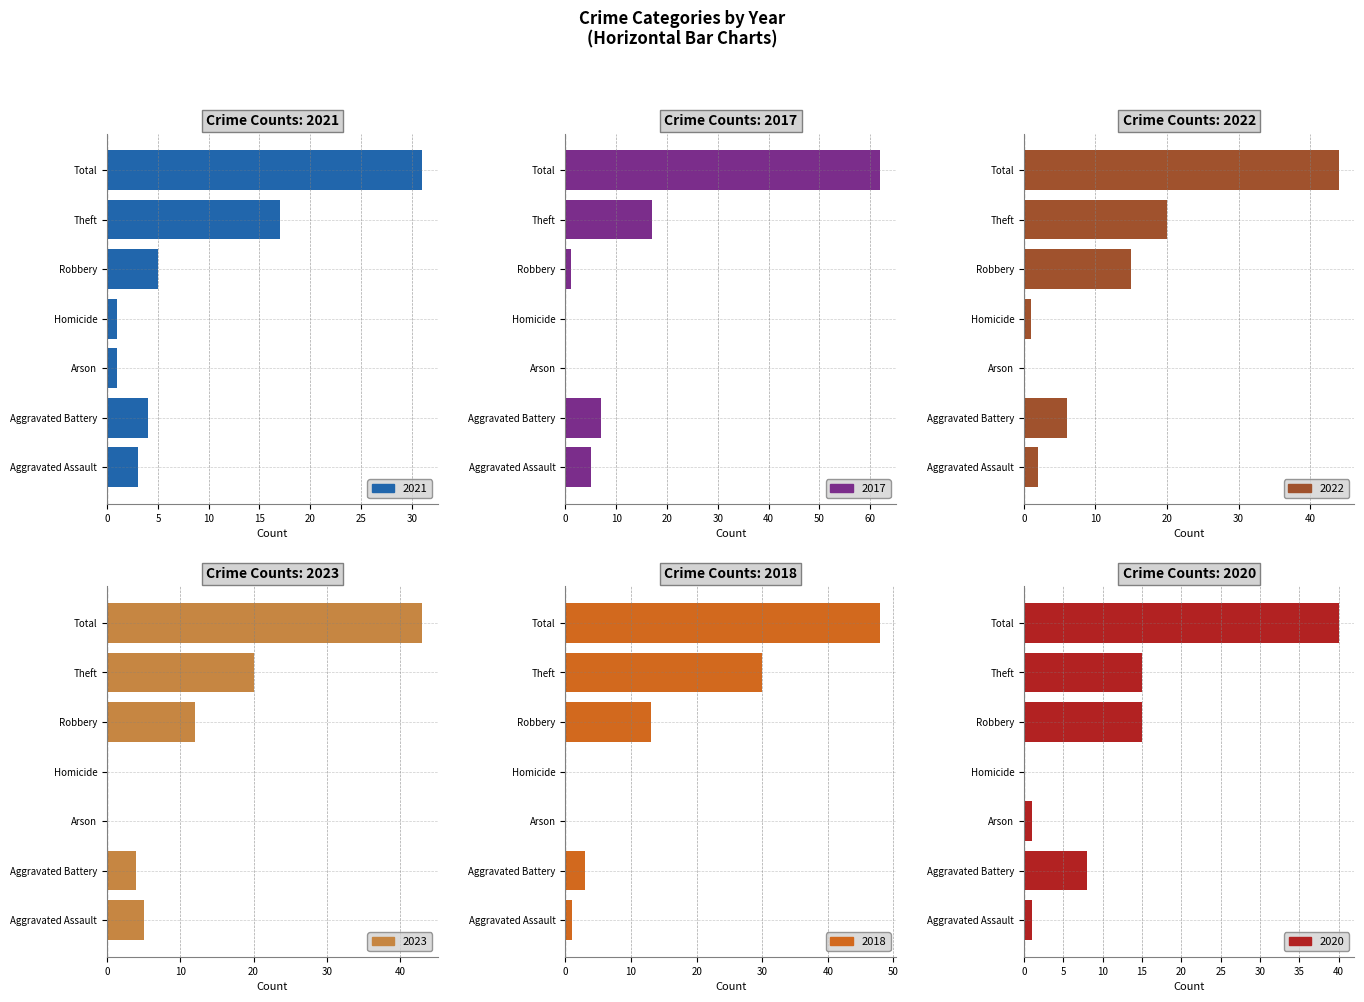

Which series has the largest total across all categories?

2018